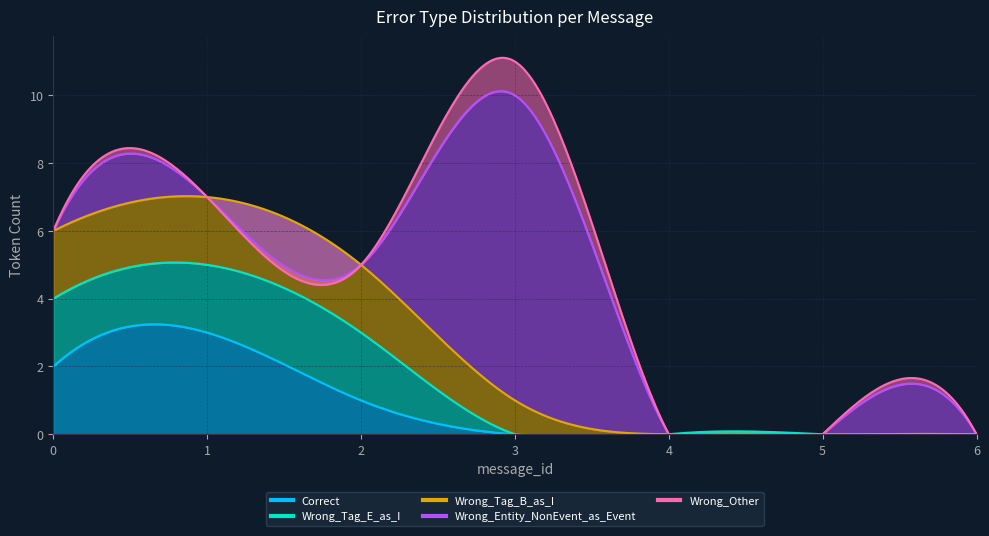

Count the number of data series in this chart.

5